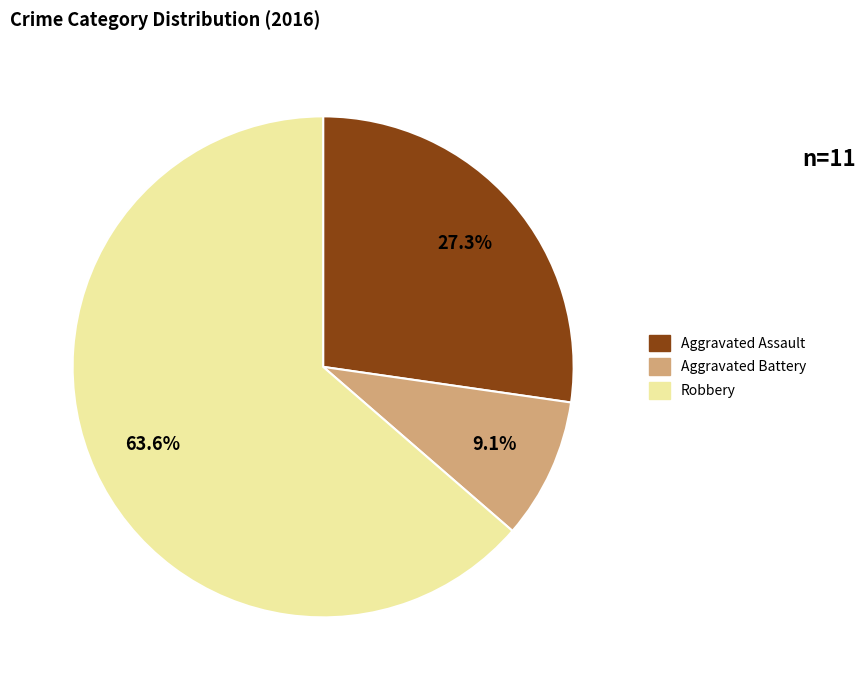

What percentage is the Robbery slice, to the nearest percent?

64%